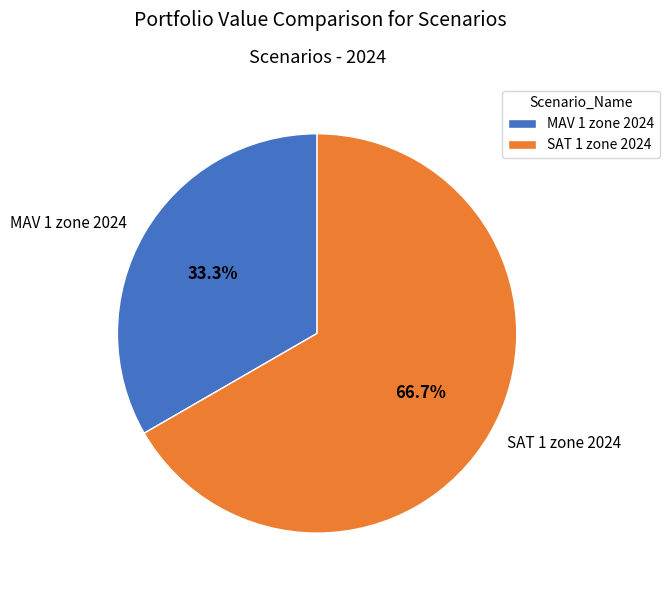

Is there any slice that represents more than half of the pie?

Yes